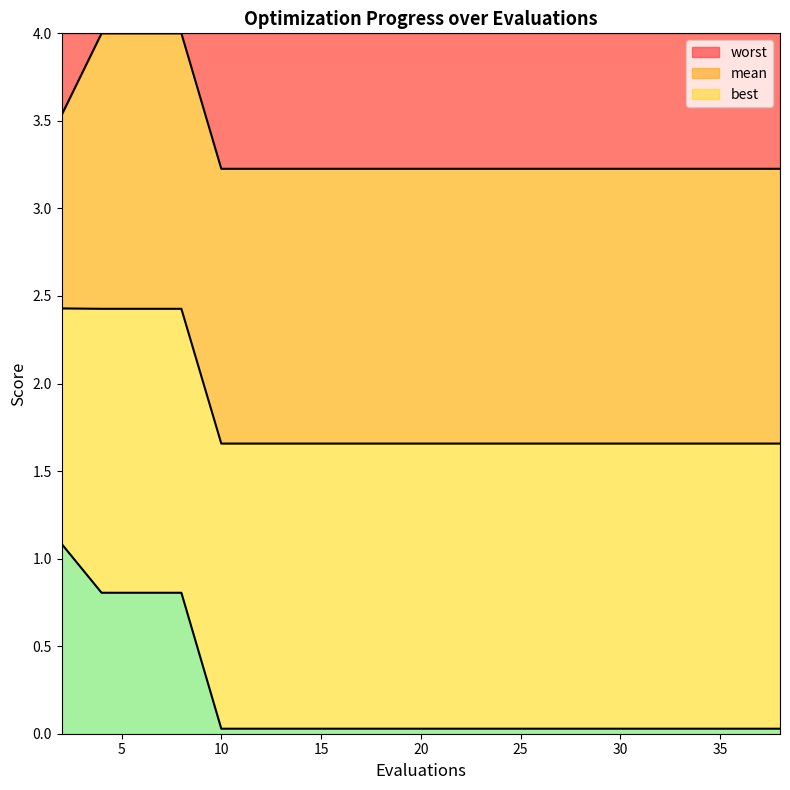

What is the minimum value for worst?

3.2